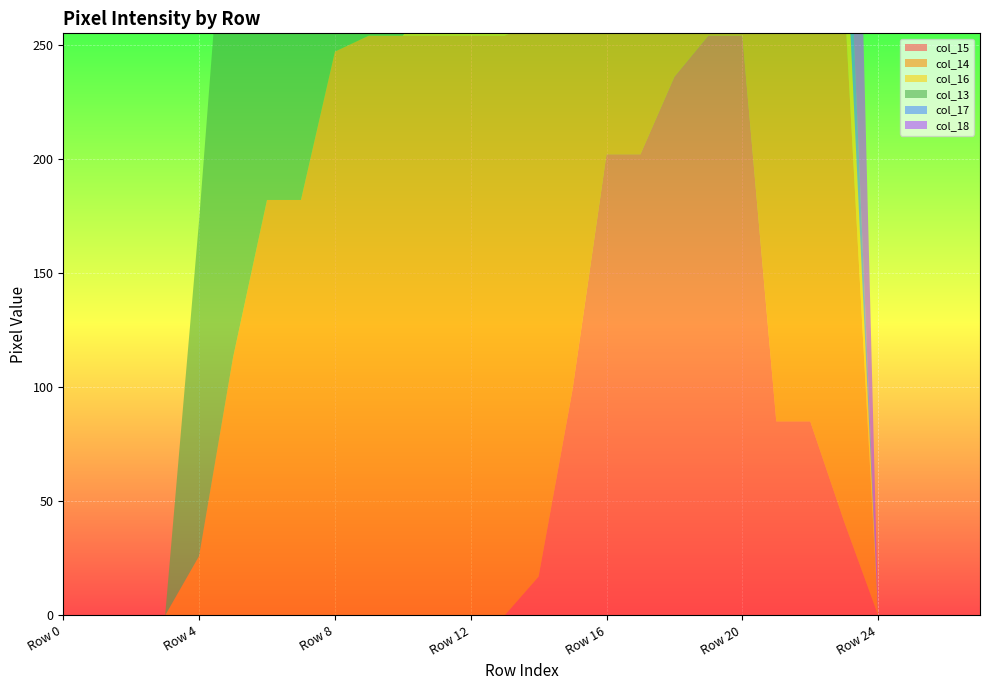

Reading left to right, extract all data points from this chart.

col_15: Row 0=0	Row 1=0	Row 2=0	Row 3=0	Row 4=0	Row 5=0	Row 6=0	Row 7=0	Row 8=0	Row 9=0	Row 10=0	Row 11=0	Row 12=0	Row 13=0	Row 14=17	Row 15=99	Row 16=202	Row 17=202	Row 18=236	Row 19=254	Row 20=254	Row 21=85	Row 22=85	Row 23=41	Row 24=0	Row 25=0	Row 26=0	Row 27=0
col_14: Row 0=0	Row 1=0	Row 2=0	Row 3=0	Row 4=26	Row 5=113	Row 6=182	Row 7=182	Row 8=247	Row 9=254	Row 10=254	Row 11=254	Row 12=254	Row 13=254	Row 14=243	Row 15=254	Row 16=254	Row 17=254	Row 18=254	Row 19=254	Row 20=250	Row 21=254	Row 22=255	Row 23=231	Row 24=0	Row 25=0	Row 26=0	Row 27=0
col_16: Row 0=0	Row 1=0	Row 2=0	Row 3=0	Row 4=0	Row 5=0	Row 6=0	Row 7=0	Row 8=0	Row 9=0	Row 10=0	Row 11=20	Row 12=65	Row 13=65	Row 14=176	Row 15=254	Row 16=202	Row 17=202	Row 18=50	Row 19=158	Row 20=212	Row 21=254	Row 22=255	Row 23=41	Row 24=0	Row 25=0	Row 26=0	Row 27=0
col_13: Row 0=0	Row 1=0	Row 2=0	Row 3=0	Row 4=147	Row 5=254	Row 6=254	Row 7=254	Row 8=254	Row 9=215	Row 10=210	Row 11=210	Row 12=173	Row 13=79	Row 14=61	Row 15=0	Row 16=0	Row 17=0	Row 18=0	Row 19=0	Row 20=0	Row 21=0	Row 22=0	Row 23=0	Row 24=0	Row 25=0	Row 26=0	Row 27=0
col_17: Row 0=0	Row 1=0	Row 2=0	Row 3=0	Row 4=0	Row 5=0	Row 6=0	Row 7=0	Row 8=0	Row 9=0	Row 10=0	Row 11=0	Row 12=0	Row 13=0	Row 14=0	Row 15=0	Row 16=0	Row 17=0	Row 18=50	Row 19=0	Row 20=7	Row 21=85	Row 22=85	Row 23=41	Row 24=0	Row 25=0	Row 26=0	Row 27=0
col_18: Row 0=0	Row 1=0	Row 2=0	Row 3=0	Row 4=0	Row 5=0	Row 6=0	Row 7=0	Row 8=0	Row 9=0	Row 10=0	Row 11=0	Row 12=0	Row 13=0	Row 14=0	Row 15=0	Row 16=0	Row 17=0	Row 18=0	Row 19=158	Row 20=212	Row 21=254	Row 22=255	Row 23=231	Row 24=0	Row 25=0	Row 26=0	Row 27=0